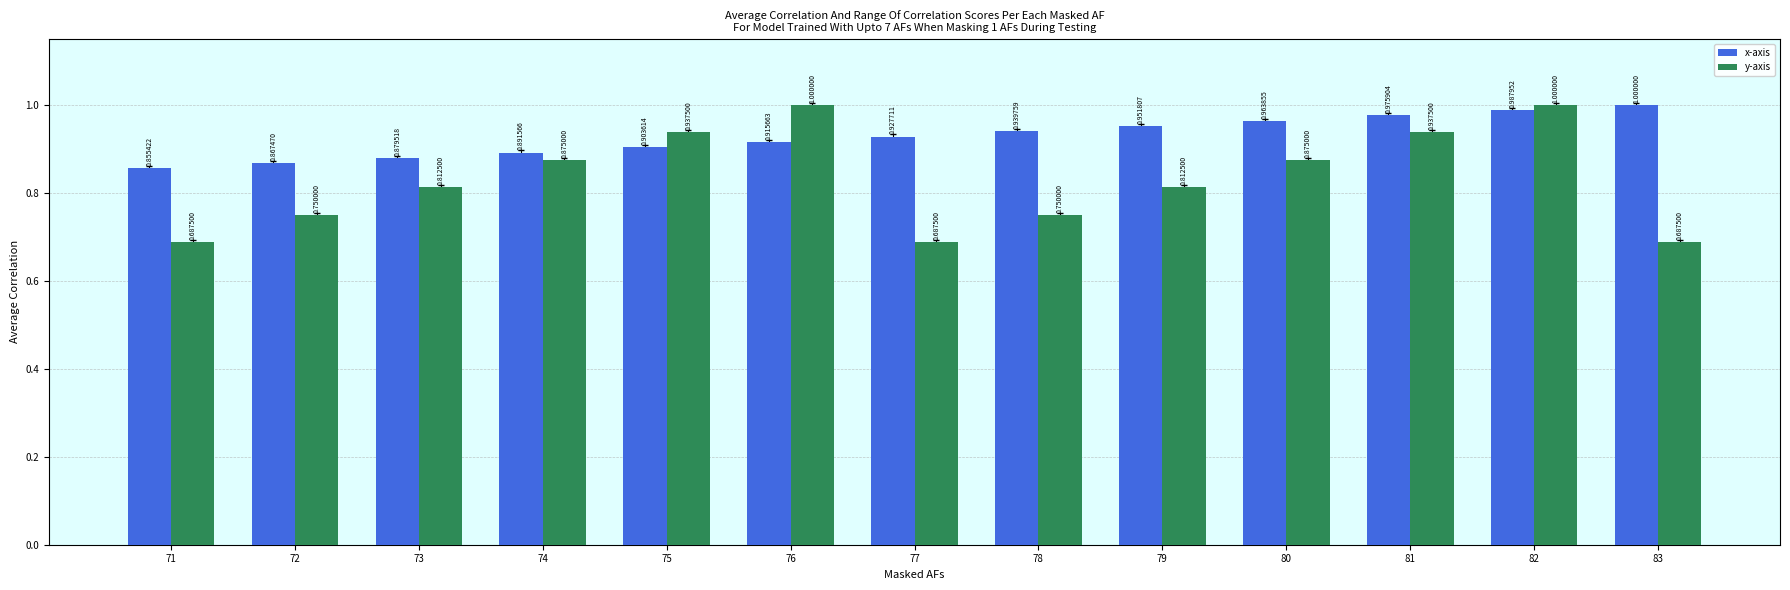

Which series has the widest spread of values?

y-axis